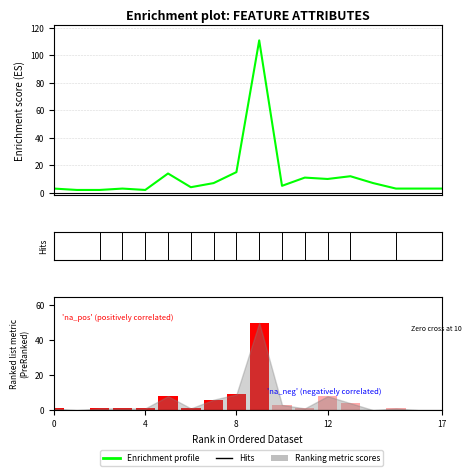

Which series changed the most between 4 and 17?

Enrichment profile